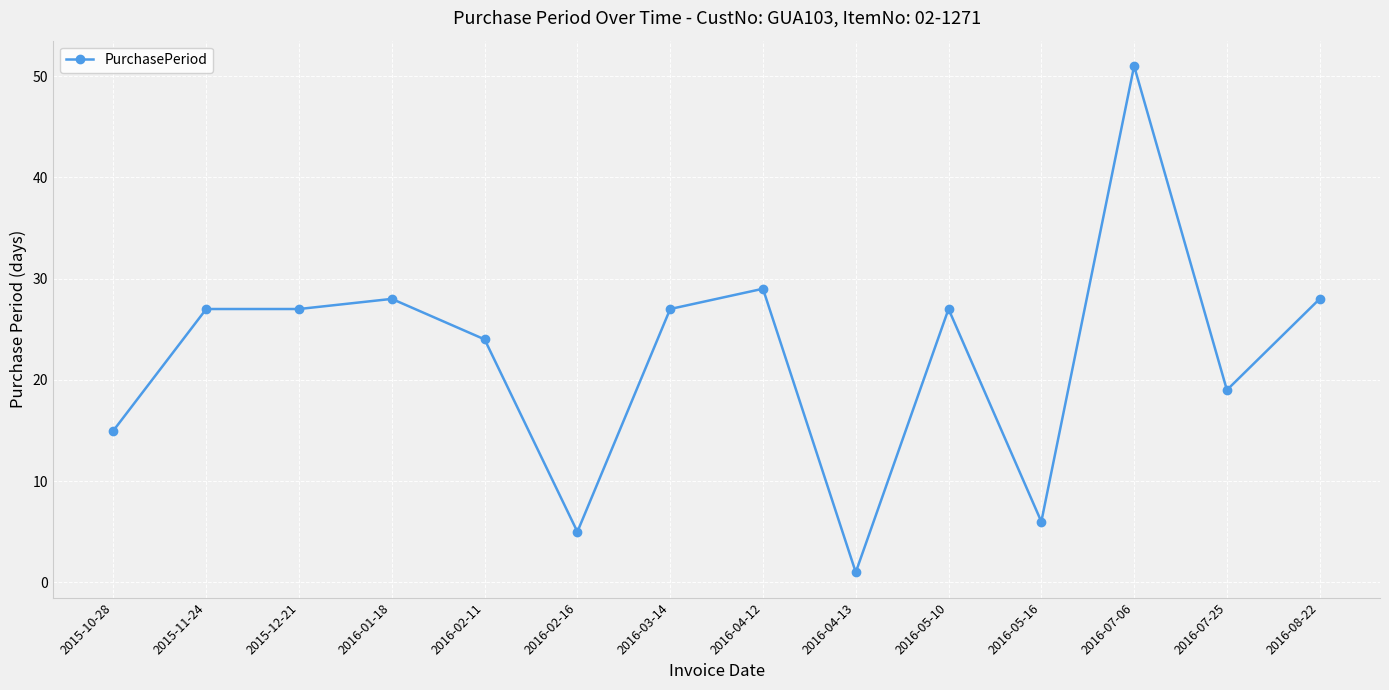

What is the difference between the maximum and minimum values?

50